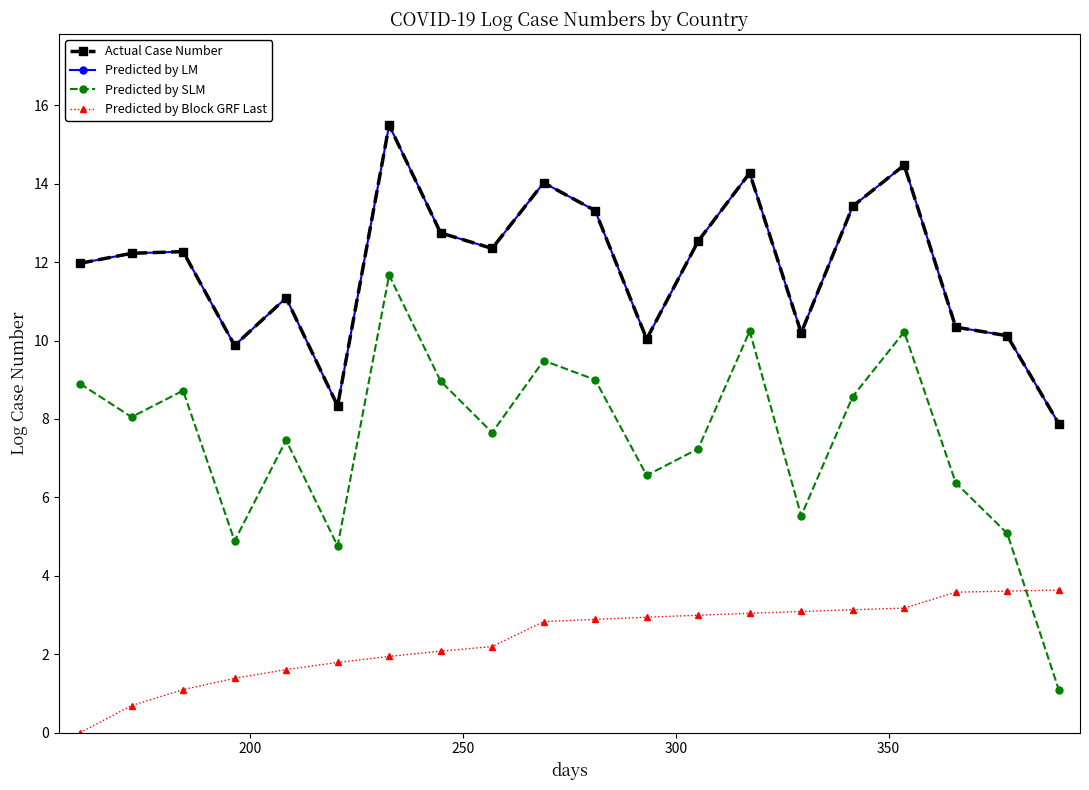

Reading left to right, extract all data points from this chart.

Actual Case Number: 12.0	12.2	12.3	9.9	11.1	8.3	15.5	12.7	12.3	14.0	13.3	10.0	12.5	14.3	10.2	13.4	14.5	10.3	10.1	7.9
Predicted by LM: 12.0	12.2	12.3	9.9	11.1	8.3	15.5	12.7	12.3	14.0	13.3	10.0	12.5	14.3	10.2	13.4	14.5	10.3	10.1	7.9
Predicted by SLM: 8.9	8.1	8.7	4.9	7.5	4.8	11.7	9.0	7.7	9.5	9.0	6.6	7.2	10.2	5.5	8.6	10.2	6.4	5.1	1.1
Predicted by Block GRF Last: 0.0	0.7	1.1	1.4	1.6	1.8	1.9	2.1	2.2	2.8	2.9	2.9	3.0	3.0	3.1	3.1	3.2	3.6	3.6	3.6